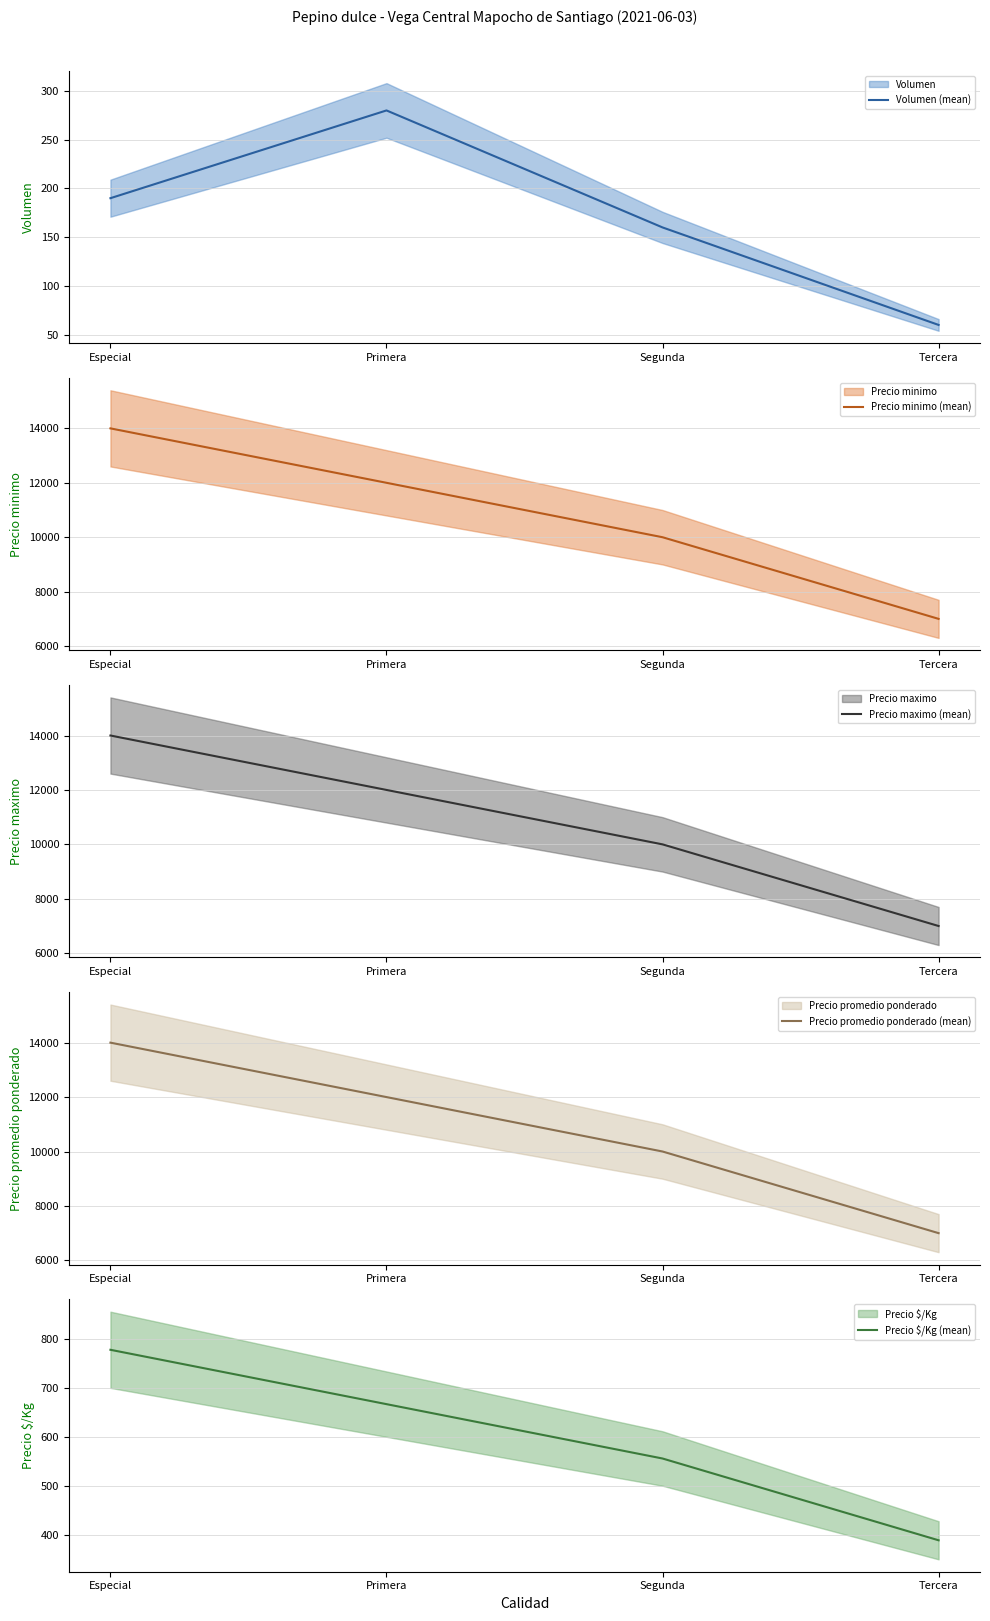

Is it true that Volumen (mean) equals 327 at Especial?

False